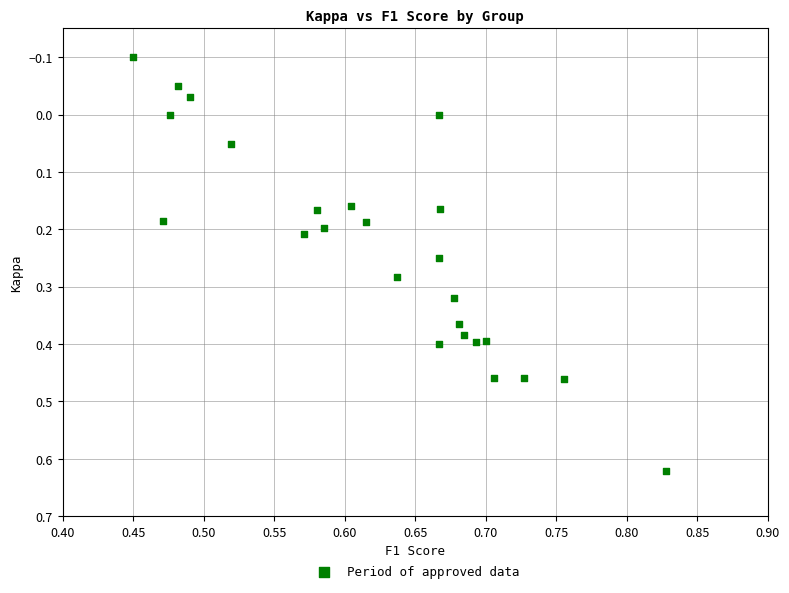

What is the range of Y values (max minus min)?

0.7